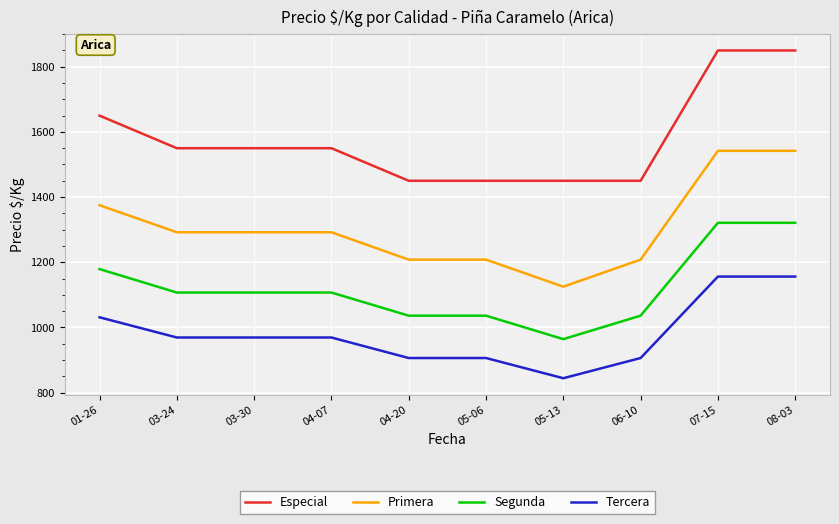

What is the difference between the maximum and second lowest values in the Especial series?

400